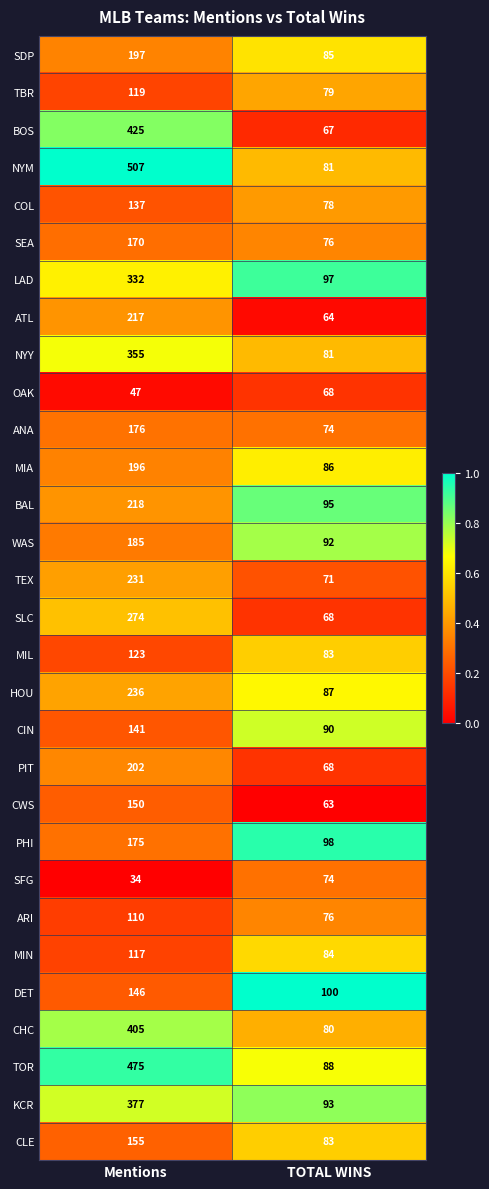

What value does the TBR series have at TOTAL WINS, to the nearest 10?

80